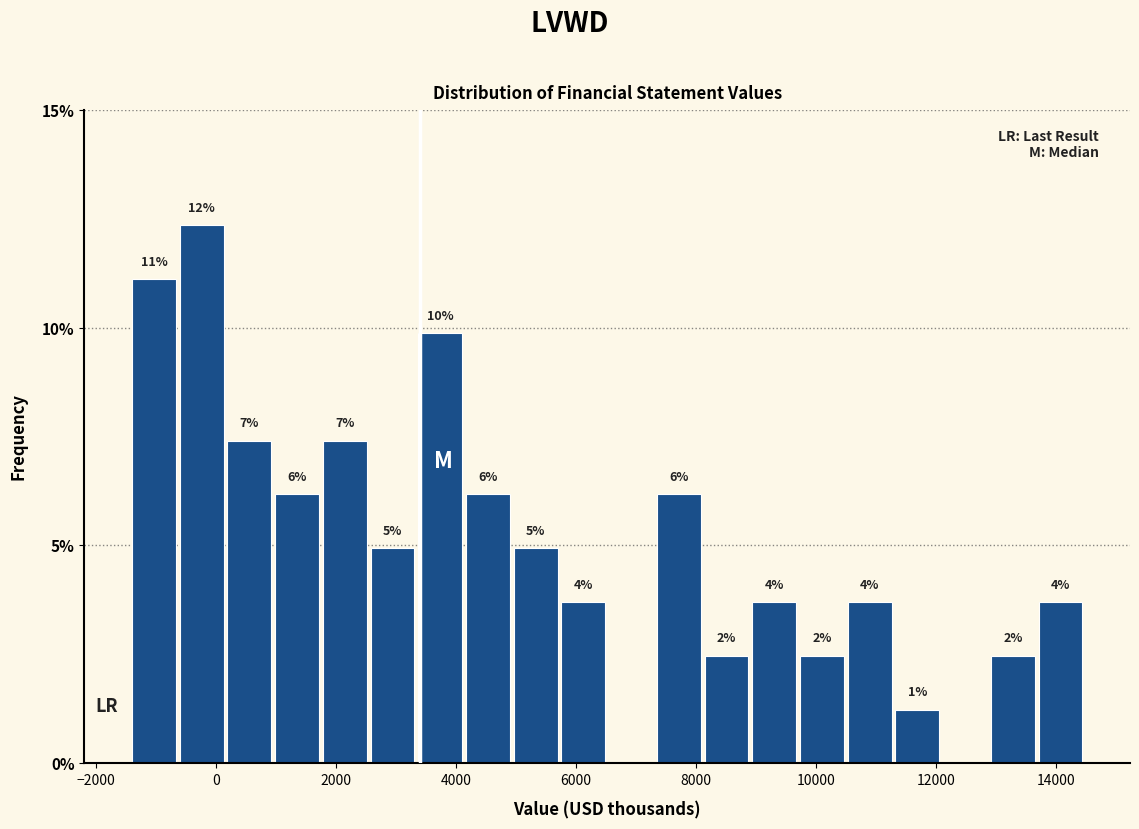

Read against the x-axis, roughly where is the centre of the tallest bar?

-200